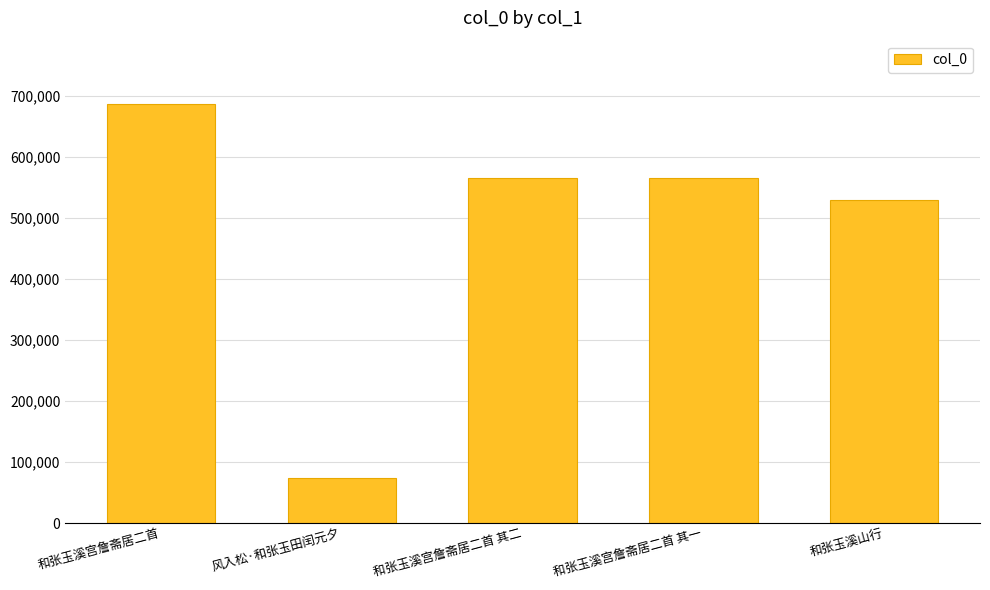

What is the difference between the maximum and minimum values?

613351